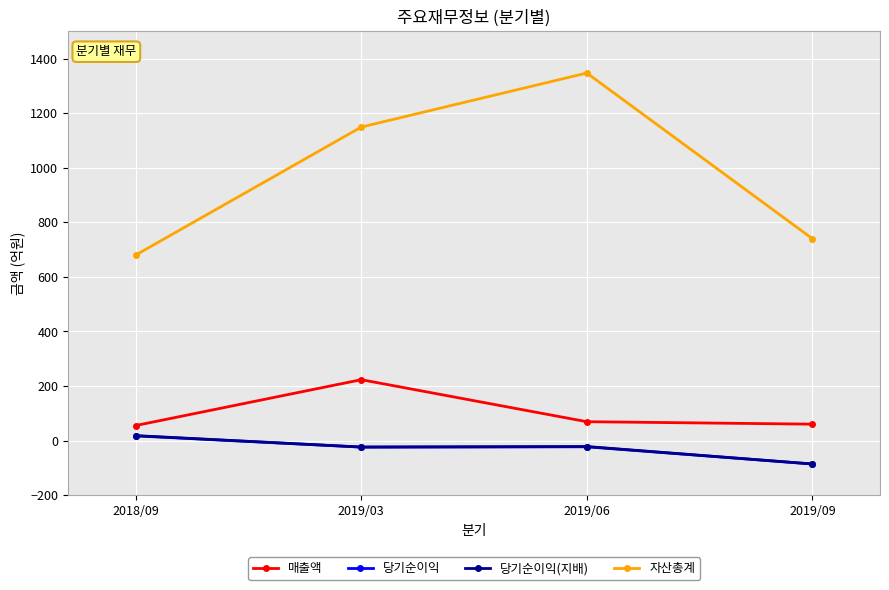

What is the sum of the 당기순이익 values at 2019/09 and 2019/06?

-109